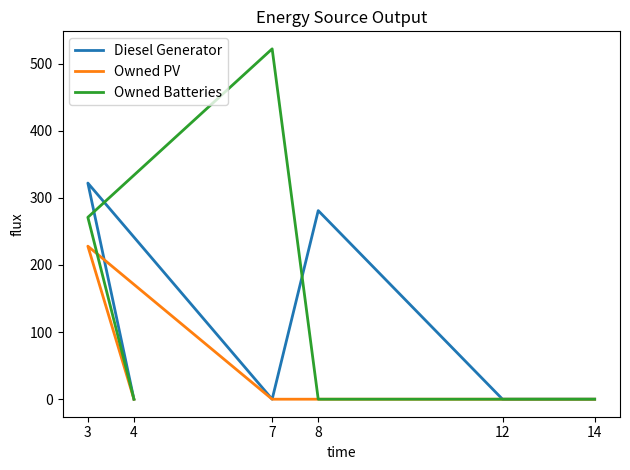

Reading left to right, transcribe all the data shown in this chart.

Diesel Generator: 4=0	3=322	7=0	8=281	12=0	14=0
Owned PV: 4=0	3=228	7=0	8=0	12=0	14=0
Owned Batteries: 4=0	3=271	7=522	8=0	12=0	14=0